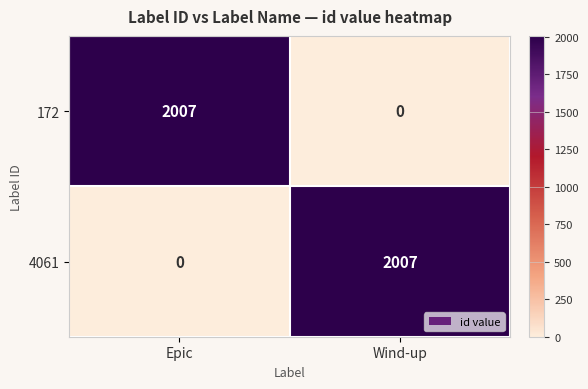

What is the difference between the maximum and minimum values in the 172 series?

2007